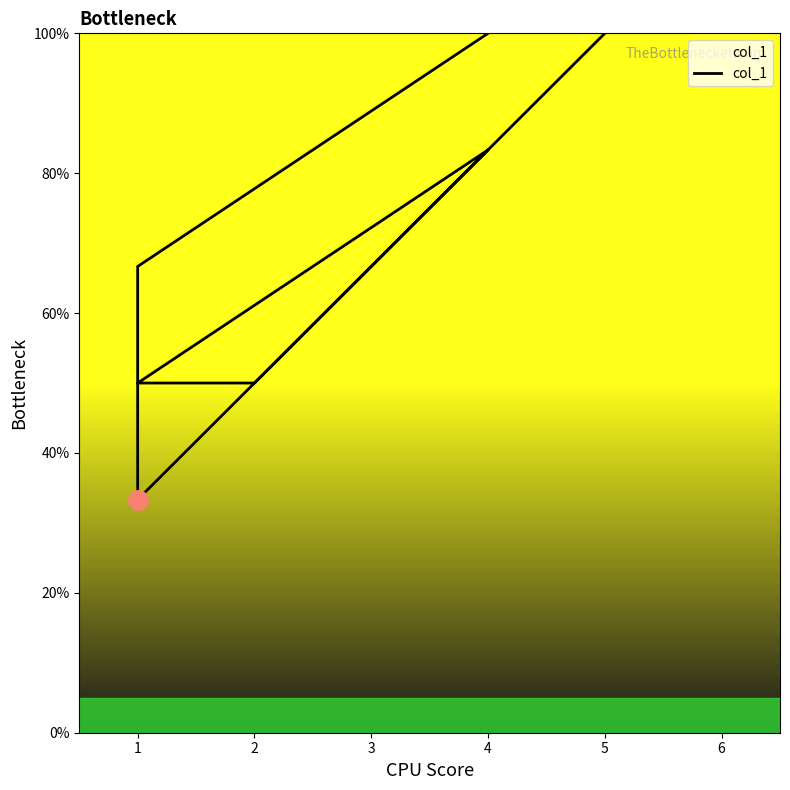

Rank the categories by value from highest to lowest.

5, 4, 4, 1, 2, 1, 1